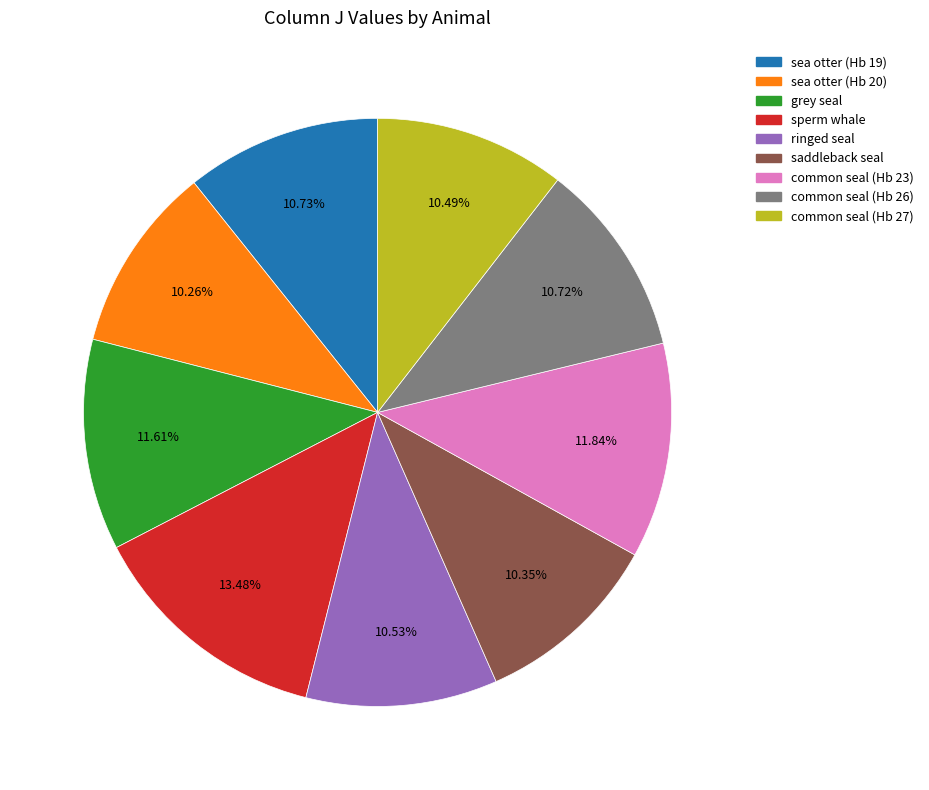

Count the number of slices in the pie.

9